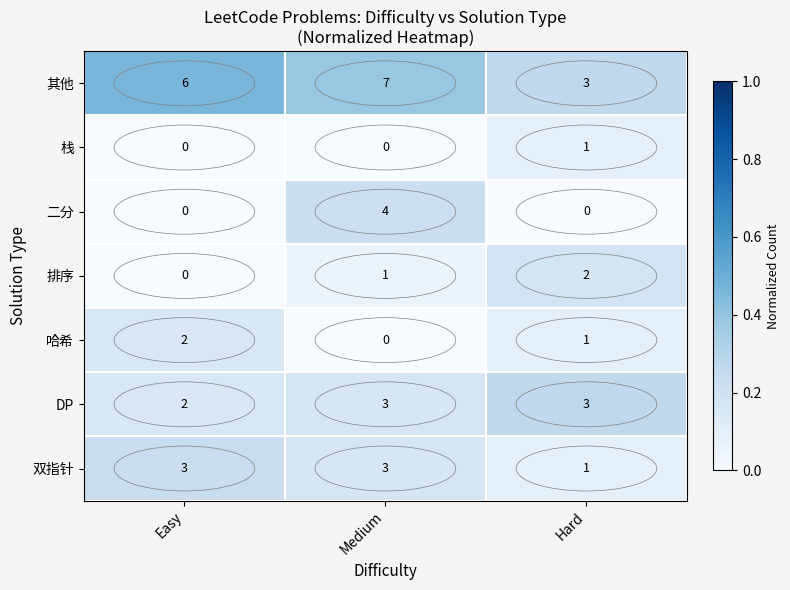

How many 双指针 values are between 1 and 3?

3